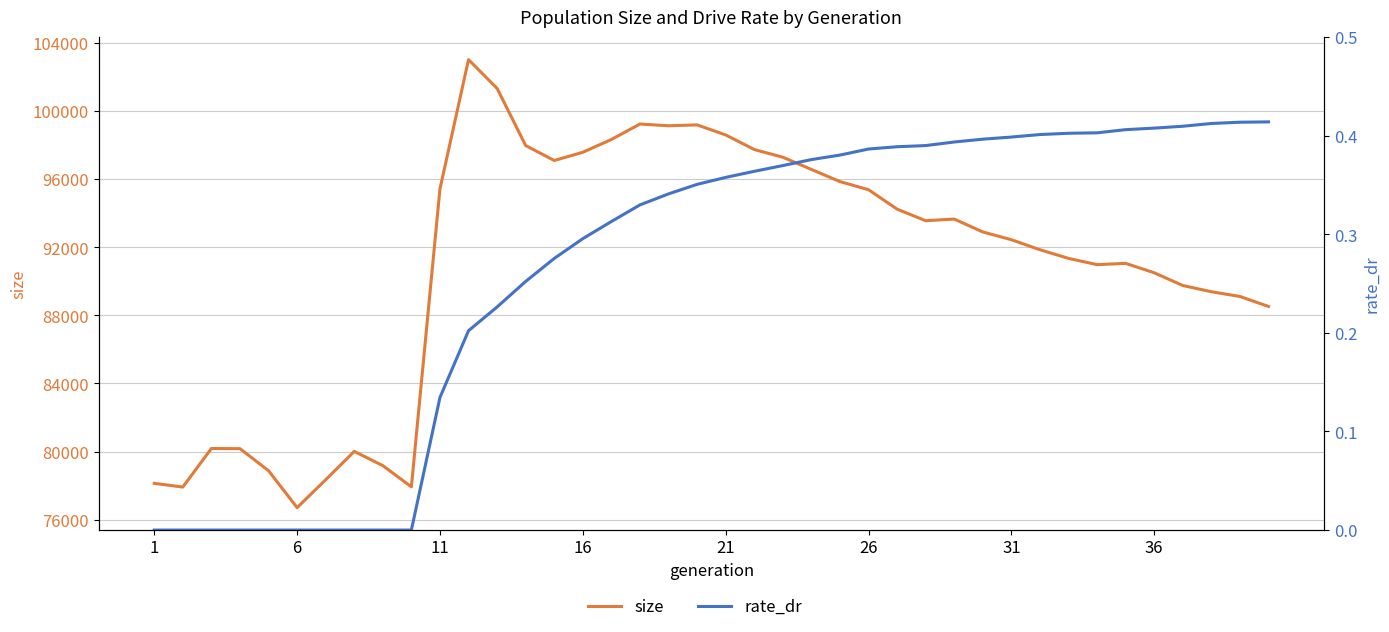

What is the minimum value for size?

76699.0